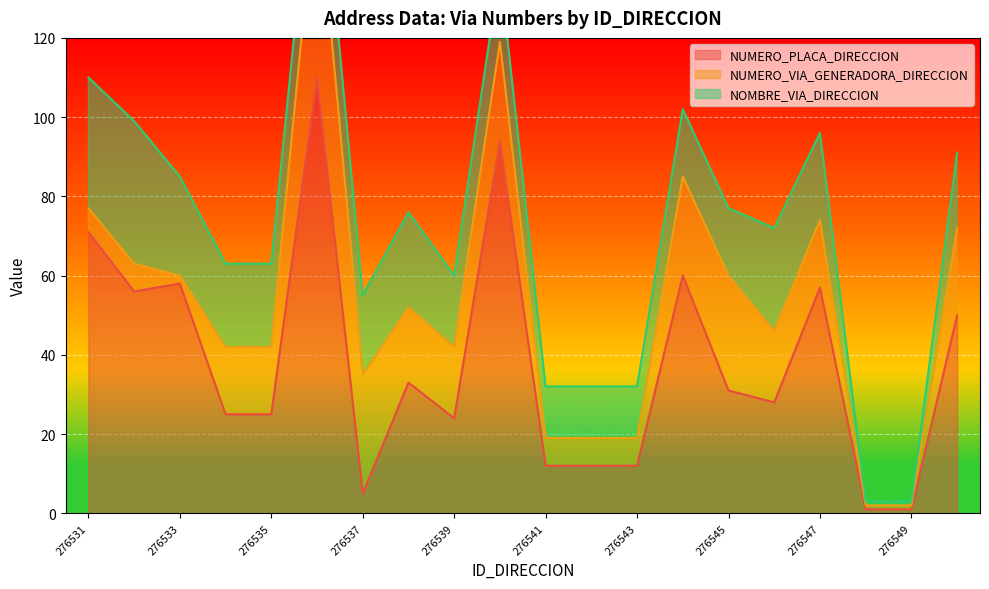

Which has a higher value, 276547 or 276536?

276536